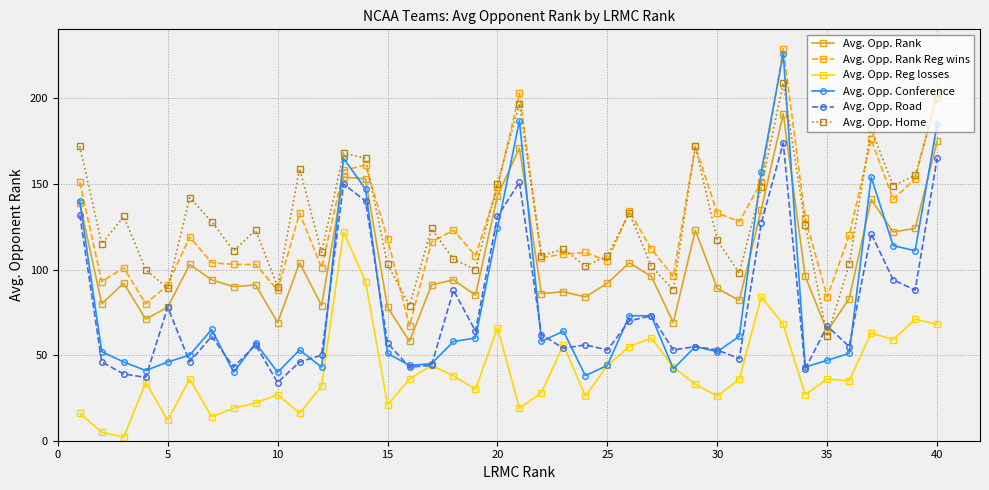

Which series has the largest range (max minus min)?

Avg. Opp. Conference